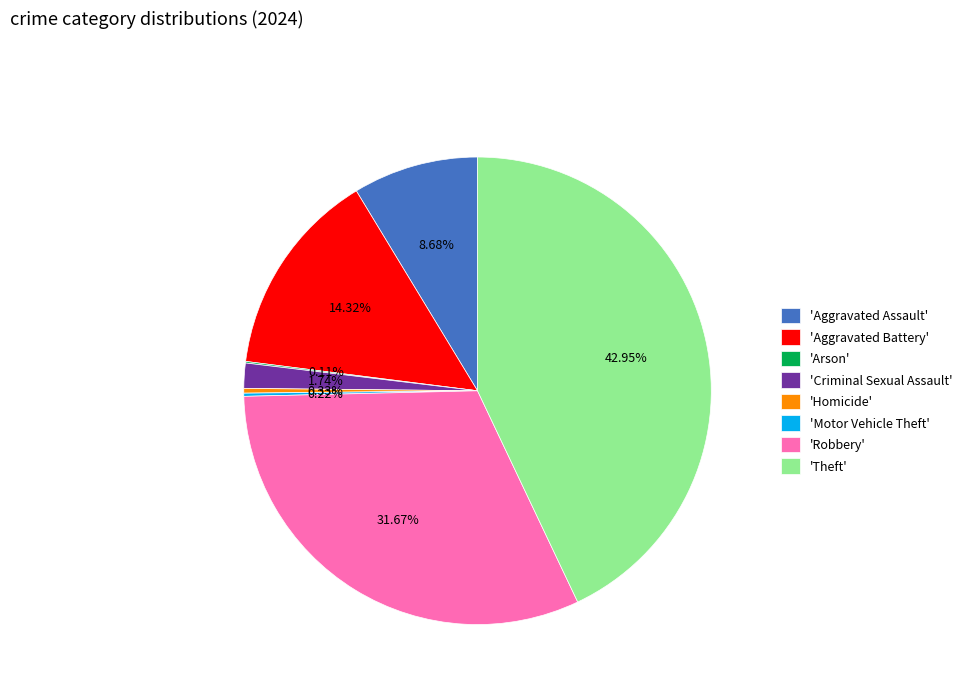

To the nearest percent, what is the difference between the largest and smallest slice percentages?

43%